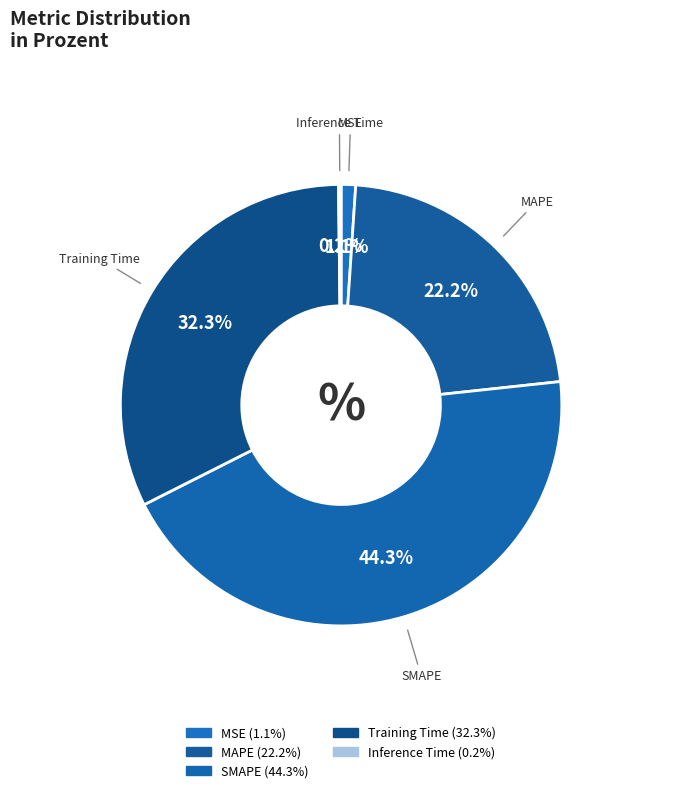

Do MAPE and MSE together represent more than half of the pie?

No